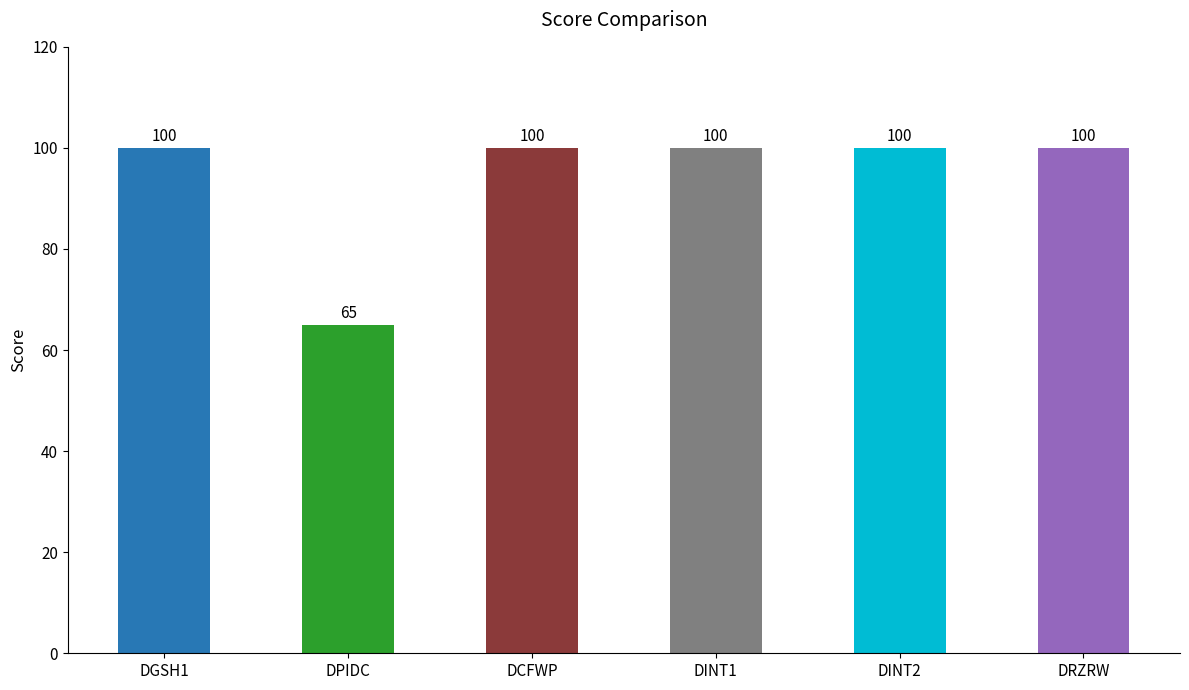

Reading left to right, what are all the values shown in this chart?

100	65	100	100	100	100